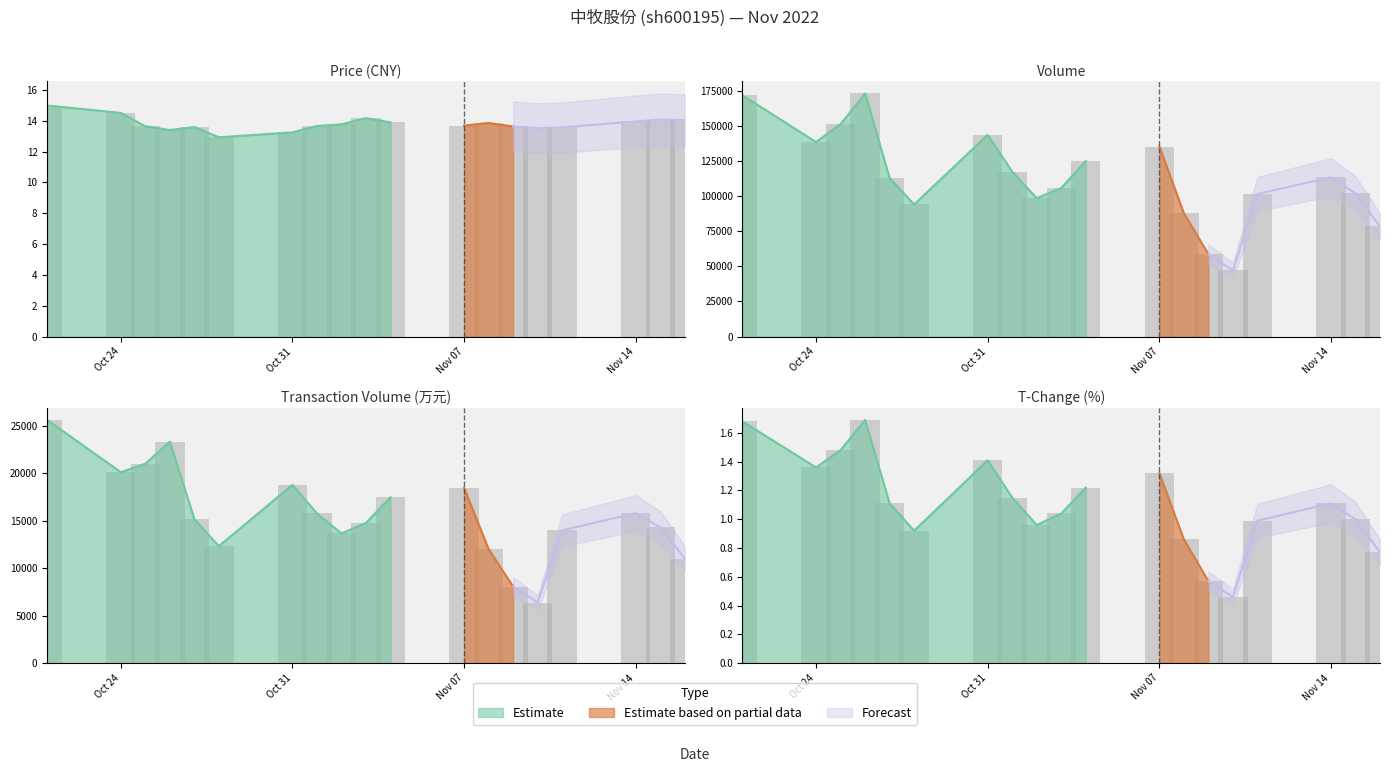

What is the spread (max minus min) of values at 2022-10-26?

173004.3